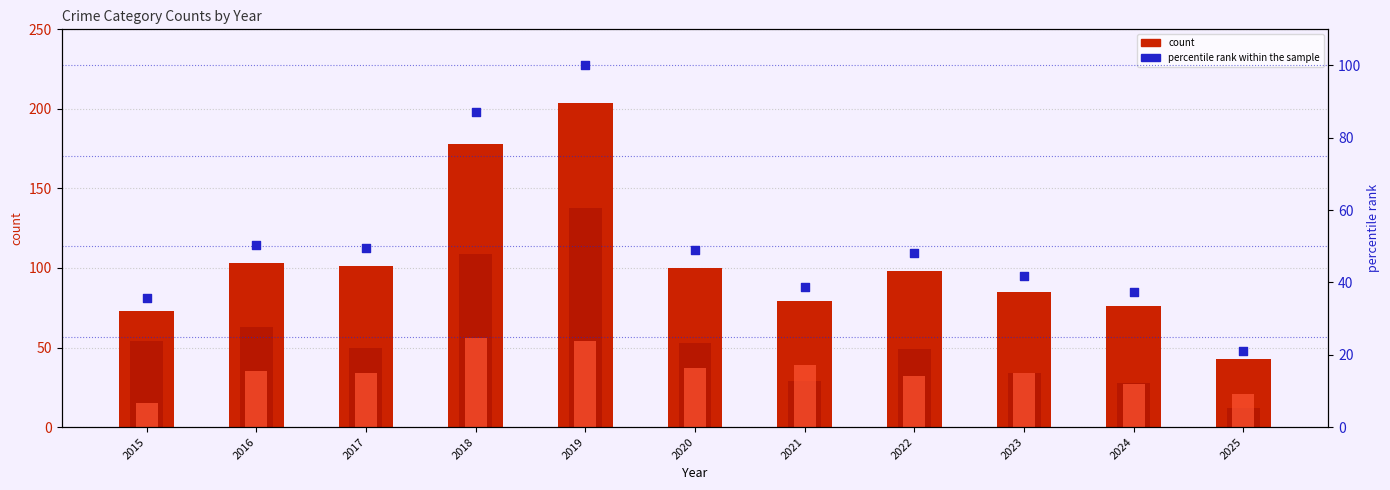

Which series contains the highest Y value?

Total count